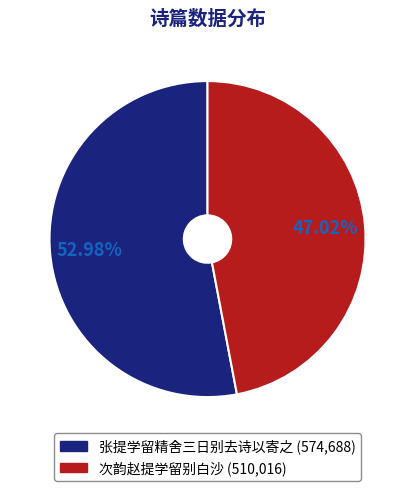

Between 张提学留精舍三日别去诗以寄之 and 次韵赵提学留别白沙, which is larger?

张提学留精舍三日别去诗以寄之